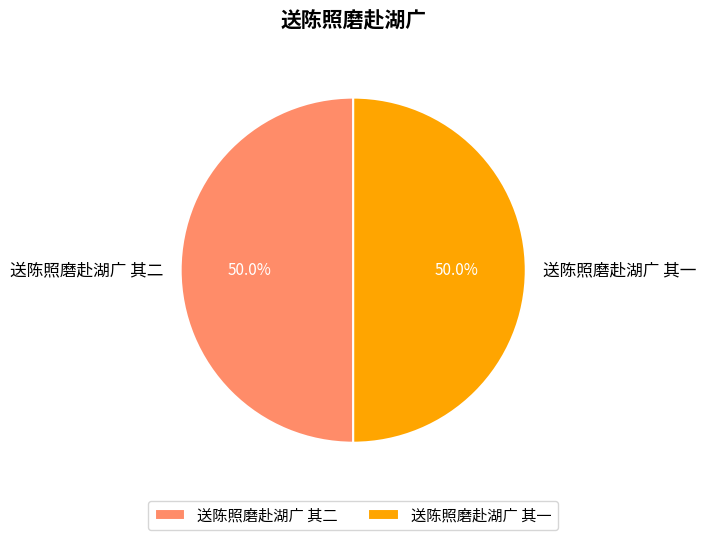

What portion of the pie excludes 送陈照磨赴湖广 其二?

50.0%